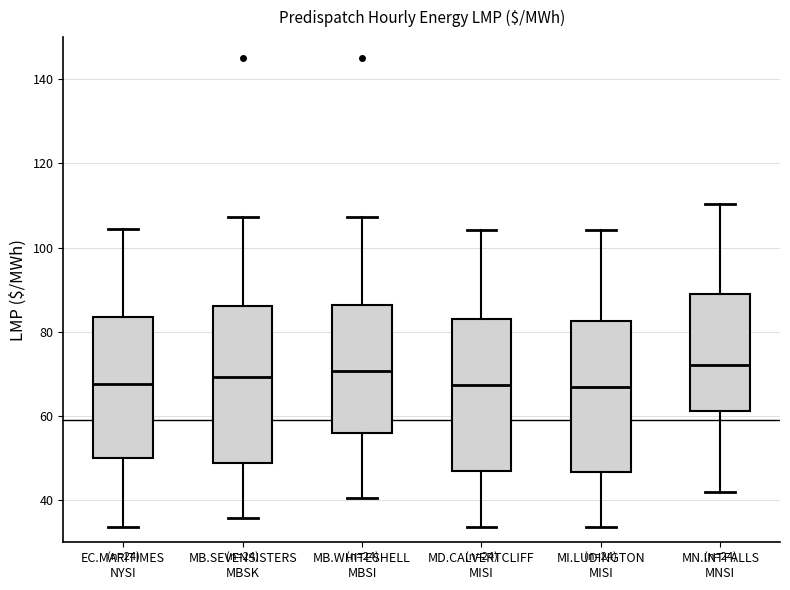

Reading left to right, read every box against the y-axis: the position of its median line, the range the box covers, and the ends of its whiskers. The values are not printed on the chart, so give them approximately, as read against the axis.

EC.MARITIMES NYSI: median 68, box 50 to 84, whiskers 34 to 104
MB.SEVENSISTERS MBSK: median 70, box 48 to 86, whiskers 36 to 108
MB.WHITESHELL MBSI: median 70, box 56 to 86, whiskers 40 to 108
MD.CALVERTCLIFF MISI: median 68, box 46 to 84, whiskers 34 to 104
MI.LUDINGTON MISI: median 66, box 46 to 82, whiskers 34 to 104
MN.INTFALLS MNSI: median 72, box 62 to 90, whiskers 42 to 110